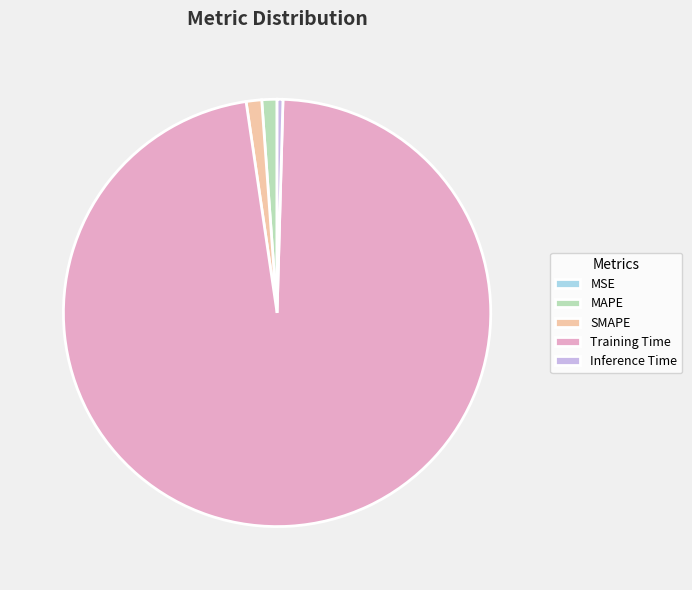

Combined, do MAPE and Training Time account for over 50%?

Yes